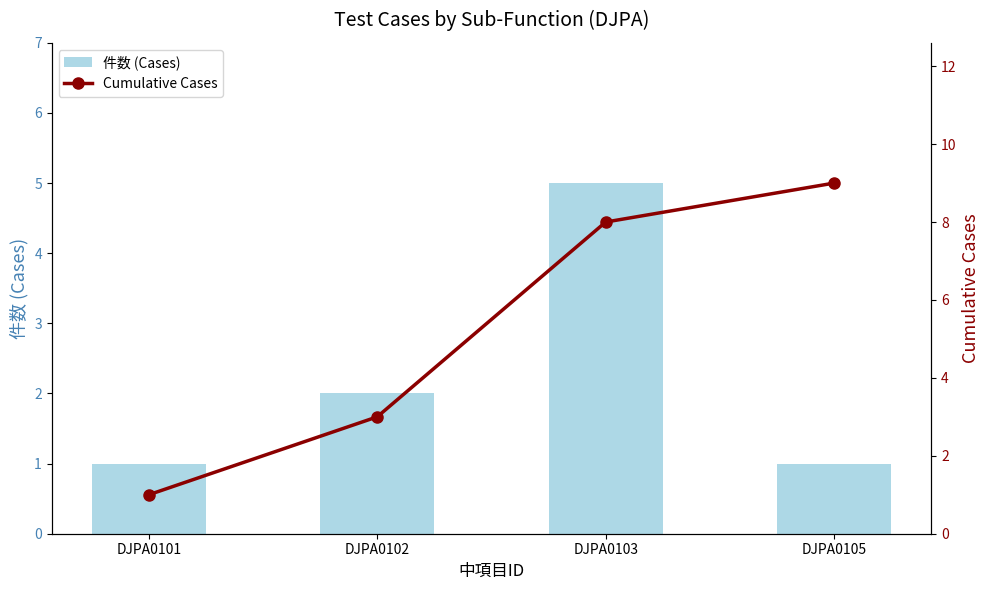

Is it true that Cumulative Cases equals 14 at DJPA0105?

False